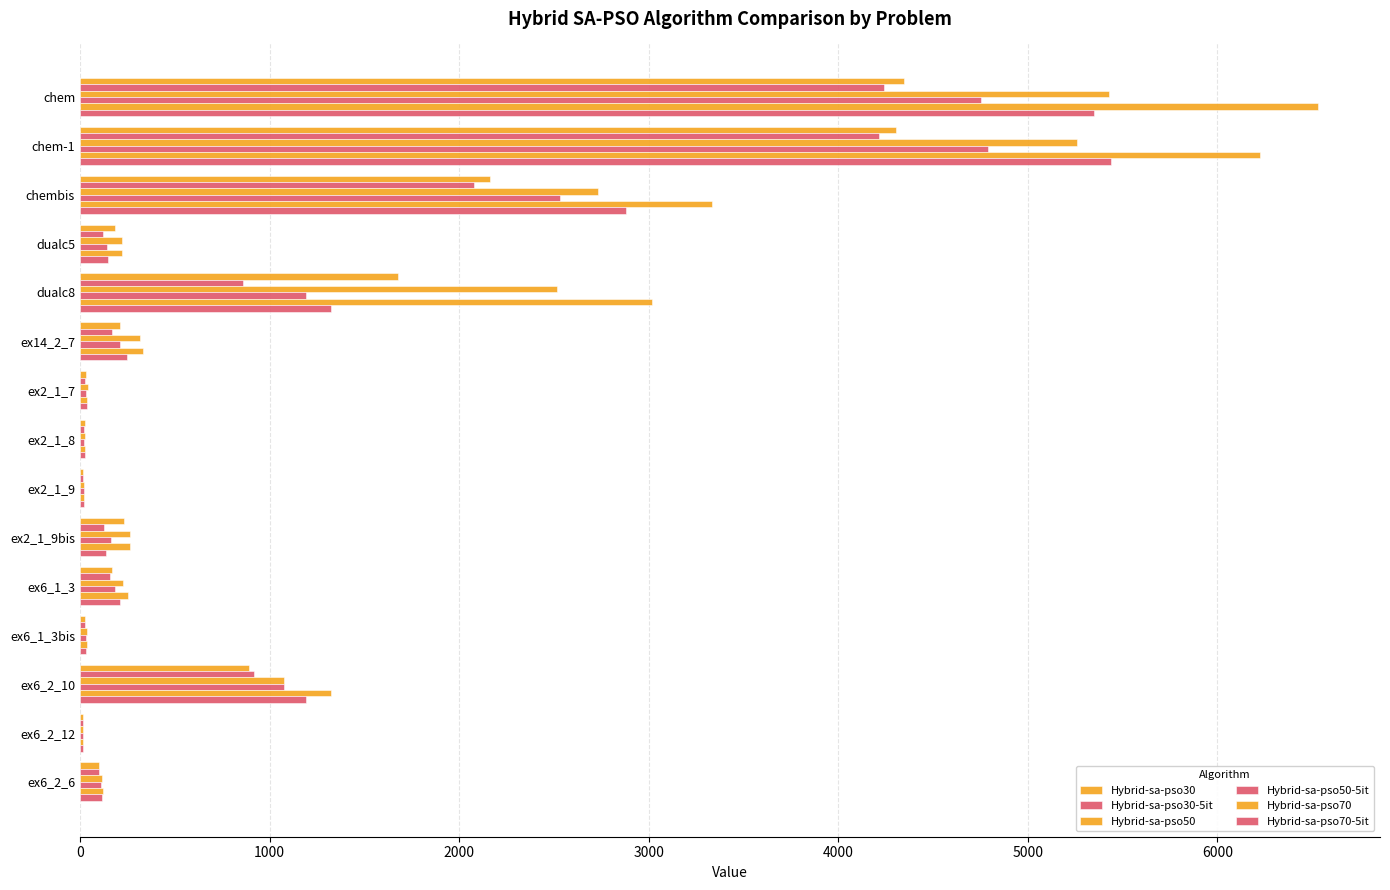

How many series are shown in this chart?

6